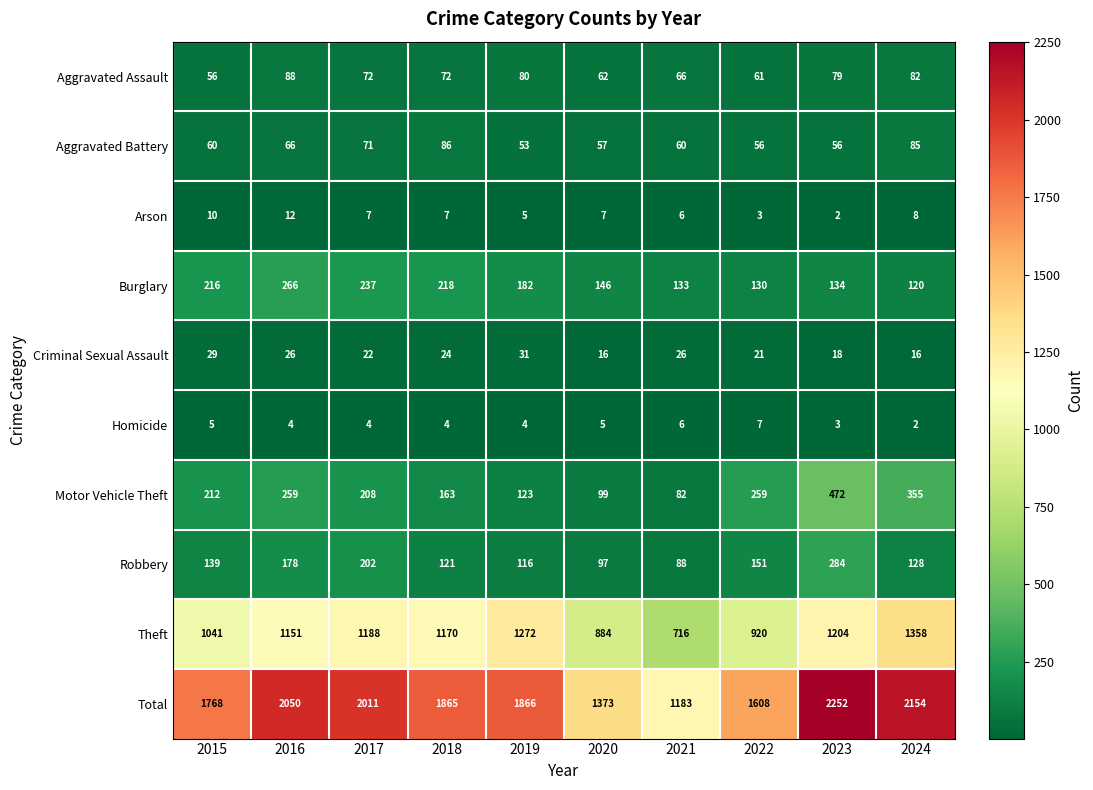

True or false: Motor Vehicle Theft has a value of 625 at 2023.

False